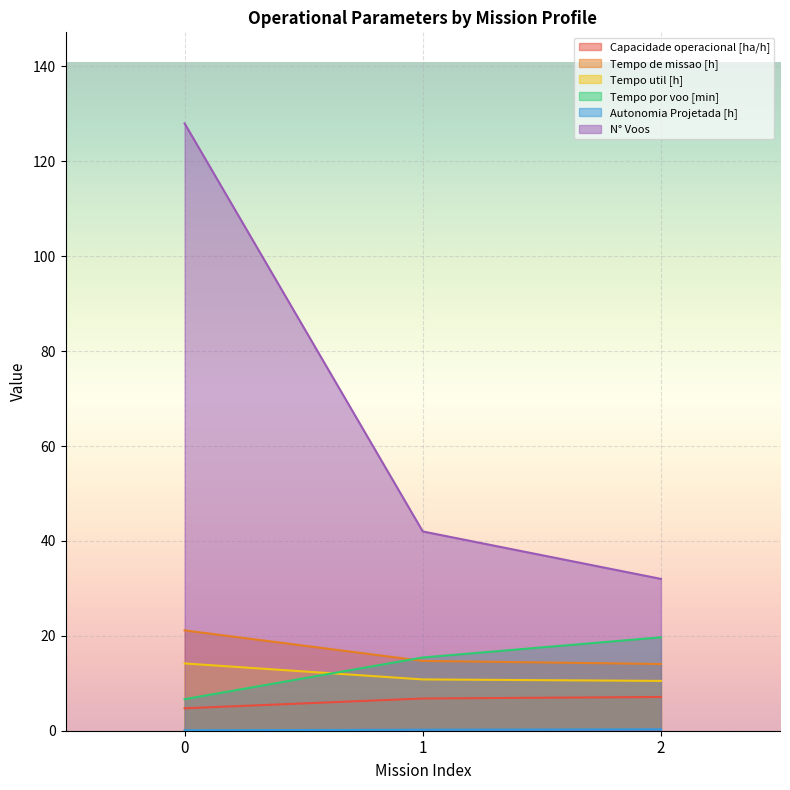

Is it true that Tempo por voo [min] equals 15.4 at 1?

True